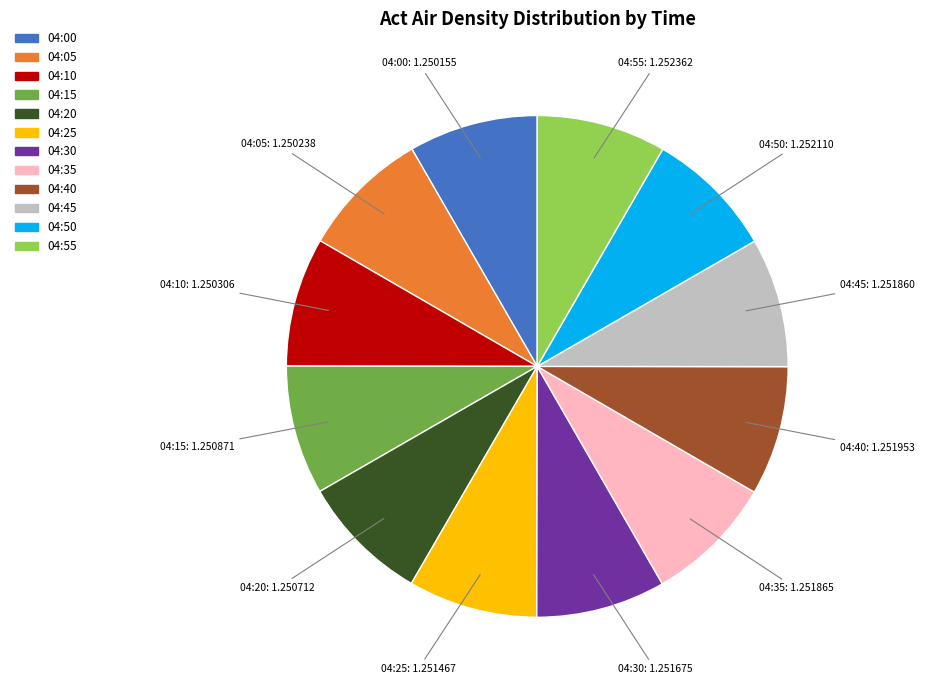

Combined, do 04:30 and 04:15 account for over 50%?

No